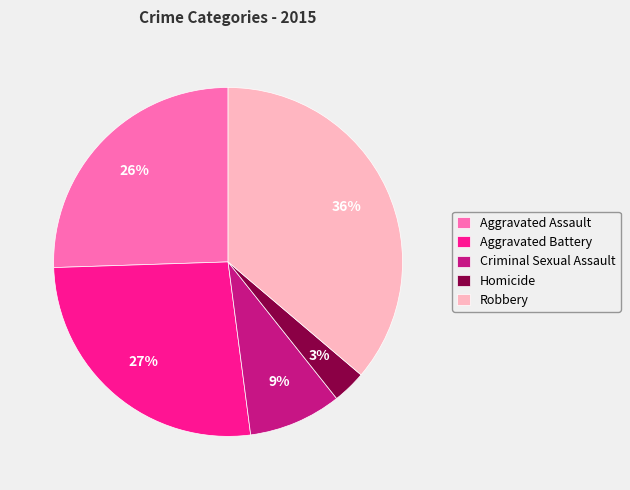

Is the sum of Homicide and Robbery greater than half?

No